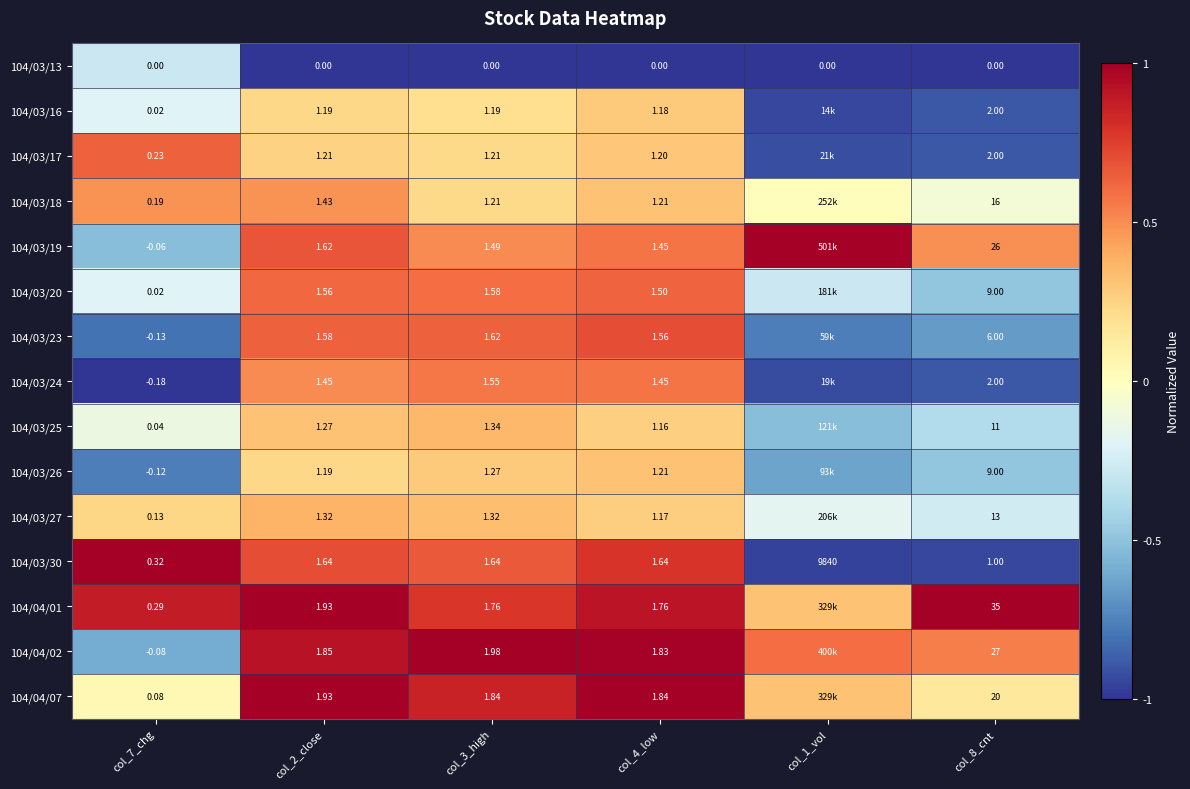

Between col_4_low and col_8_cnt, which is larger?

col_4_low